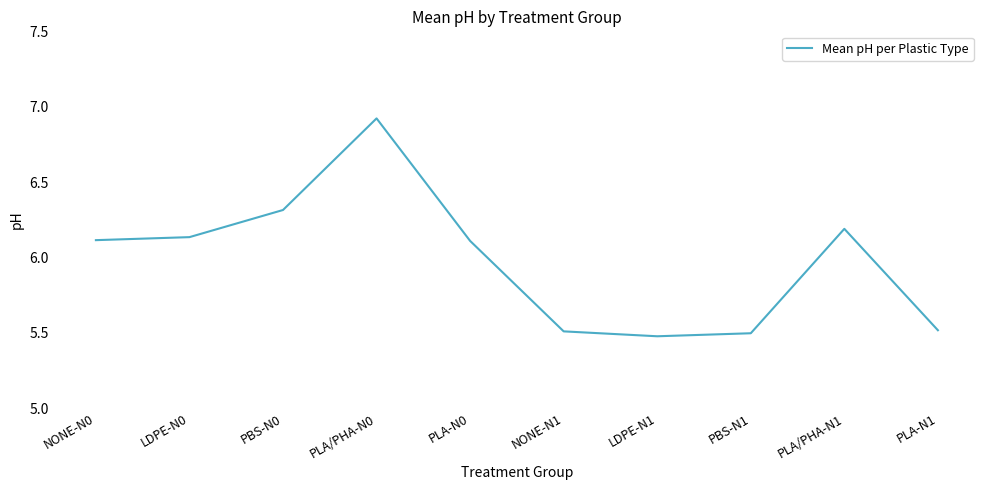

True or false: the data shows 5.5 at PLA-N1.

True